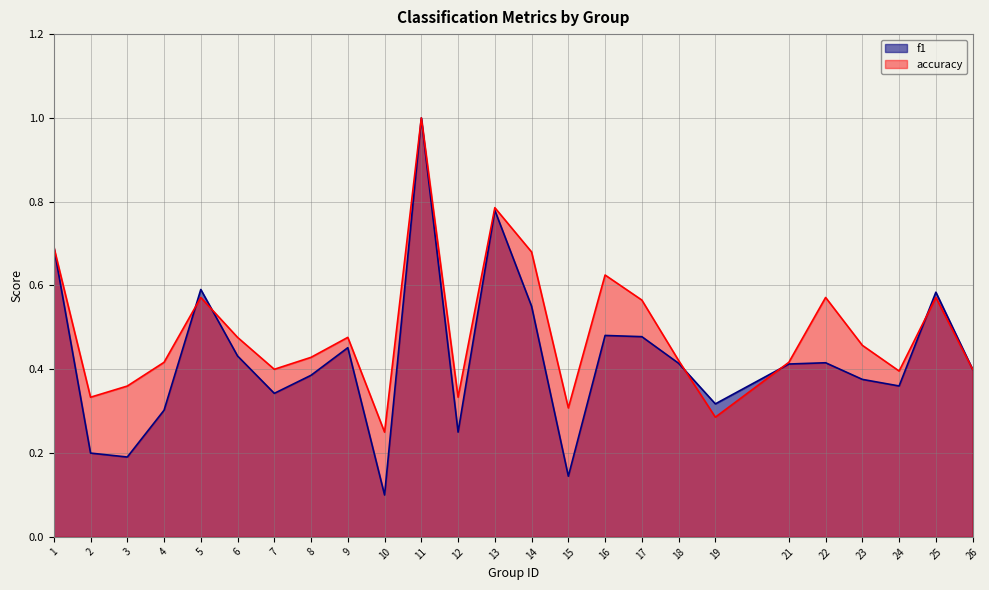

Reading left to right, what are all the values shown in this chart?

f1: 0.7	0.2	0.2	0.3	0.6	0.4	0.3	0.4	0.5	0.1	1.0	0.2	0.8	0.6	0.1	0.5	0.5	0.4	0.3	0.4	0.4	0.4	0.4	0.6	0.4
accuracy: 0.7	0.3	0.4	0.4	0.6	0.5	0.4	0.4	0.5	0.2	1.0	0.3	0.8	0.7	0.3	0.6	0.6	0.4	0.3	0.4	0.6	0.5	0.4	0.6	0.4